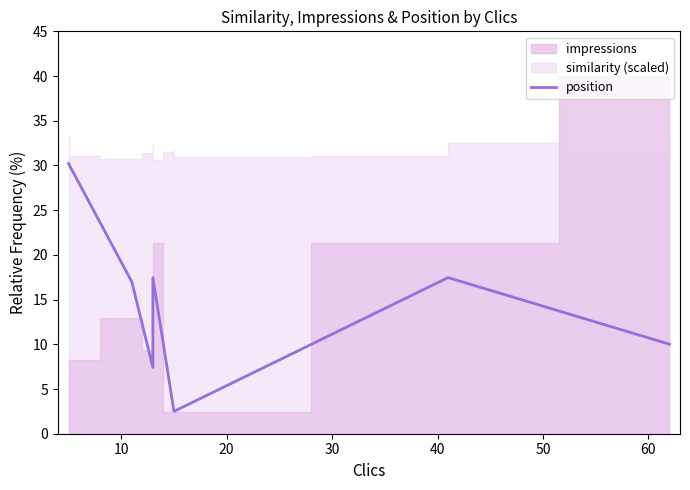

Reading left to right, what are all the values shown in this chart?

30.2	30.2	30.2	30.2	17.0	7.4	7.4	7.4	17.5	2.5	2.5	2.5	2.5	17.5	17.5	17.5	10.0	10.0	10.0	10.0